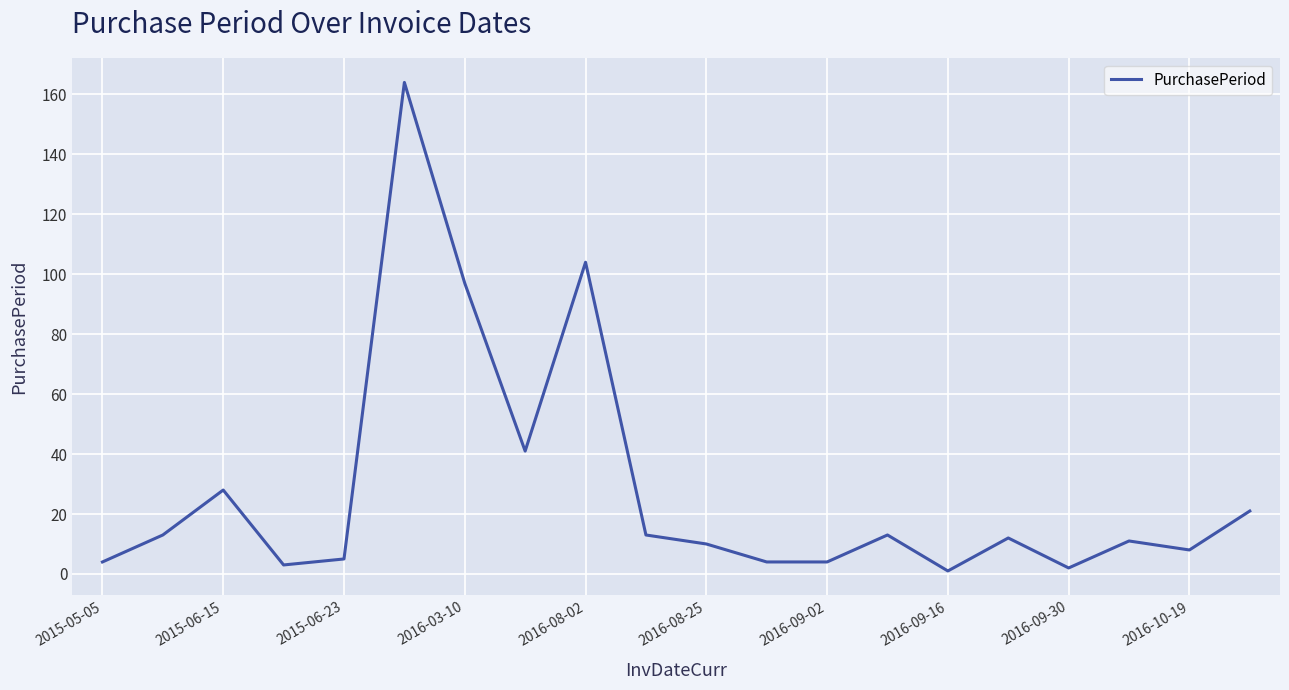

What is the maximum value shown in the chart?

164